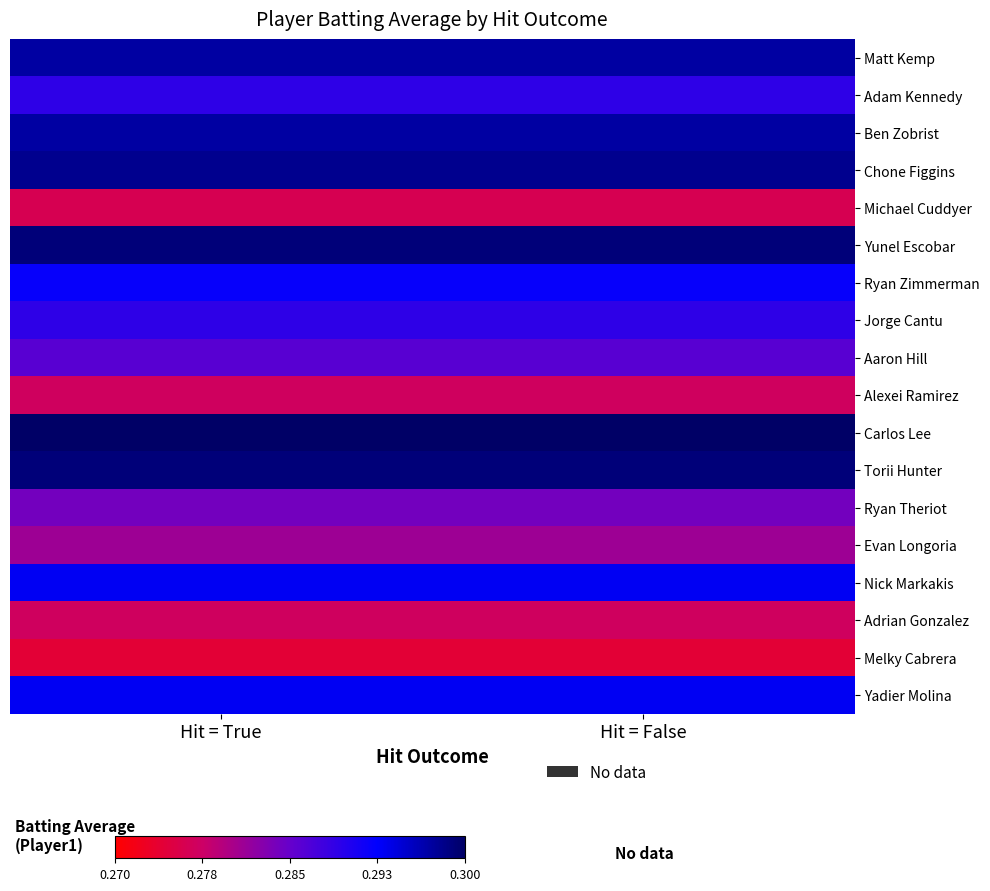

Reading left to right, extract all data points from this chart.

Matt Kemp: Hit = True=29.7	Hit = False=29.7
Adam Kennedy: Hit = True=28.9	Hit = False=28.9
Ben Zobrist: Hit = True=29.7	Hit = False=29.7
Chone Figgins: Hit = True=29.8	Hit = False=29.8
Michael Cuddyer: Hit = True=27.6	Hit = False=27.6
Yunel Escobar: Hit = True=29.9	Hit = False=29.9
Ryan Zimmerman: Hit = True=29.2	Hit = False=29.2
Jorge Cantu: Hit = True=28.9	Hit = False=28.9
Aaron Hill: Hit = True=28.6	Hit = False=28.6
Alexei Ramirez: Hit = True=27.7	Hit = False=27.7
Carlos Lee: Hit = True=30.0	Hit = False=30.0
Torii Hunter: Hit = True=29.9	Hit = False=29.9
Ryan Theriot: Hit = True=28.4	Hit = False=28.4
Evan Longoria: Hit = True=28.1	Hit = False=28.1
Nick Markakis: Hit = True=29.3	Hit = False=29.3
Adrian Gonzalez: Hit = True=27.7	Hit = False=27.7
Melky Cabrera: Hit = True=27.4	Hit = False=27.4
Yadier Molina: Hit = True=29.3	Hit = False=29.3